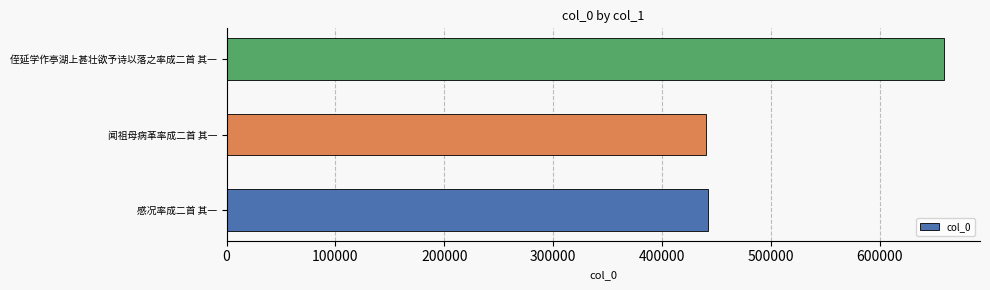

What is the sum of all values?

1541880